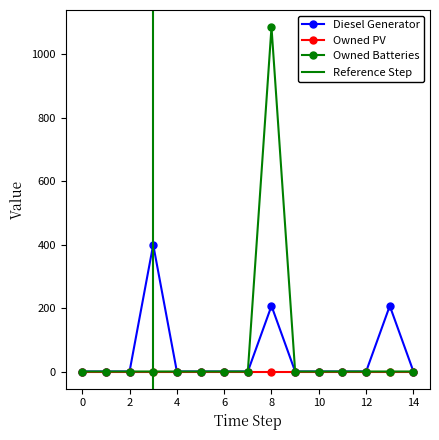

List the labels in order of Diesel Generator value, smallest first.

0, 1, 2, 4, 5, 6, 7, 9, 10, 11, 12, 14, 8, 13, 3